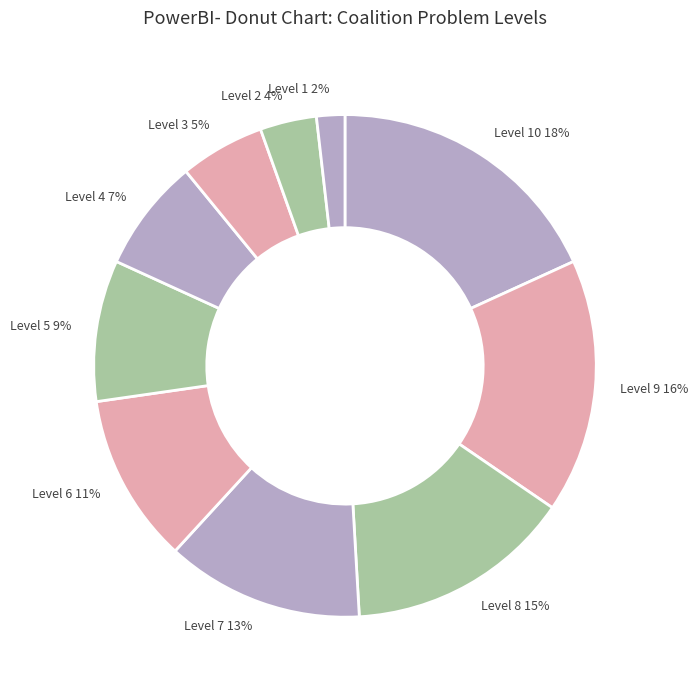

What is the ratio of the value at Level 10 to the value at Level 8?

1.2